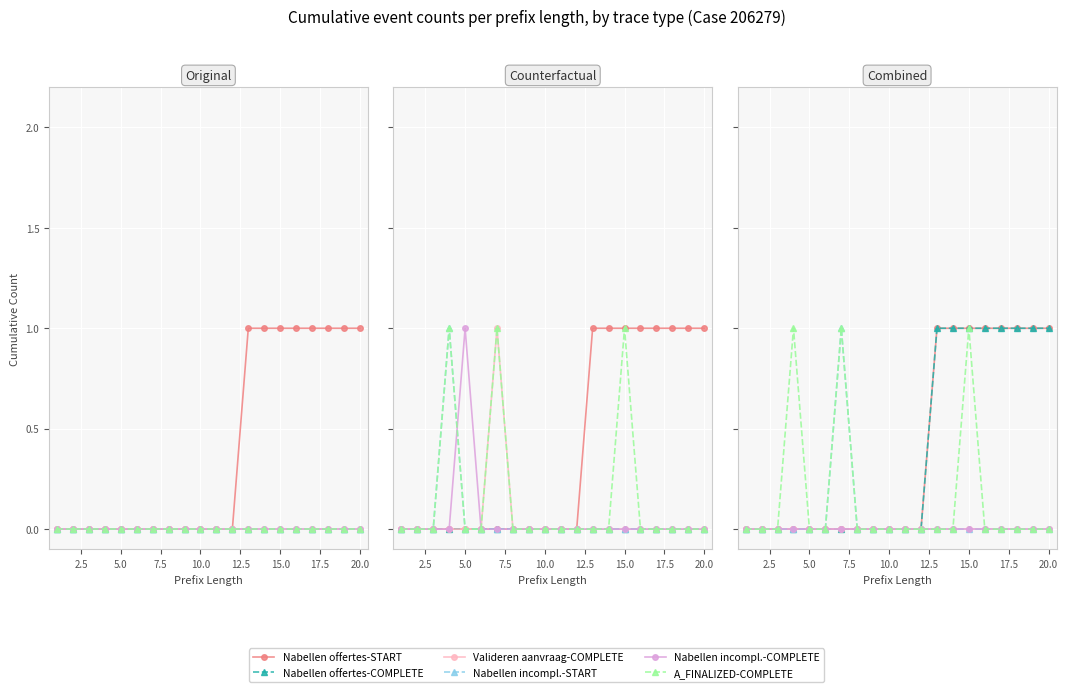

The Nabellen offertes-COMPLETE series shows 0 at 0.0. True or false?

False